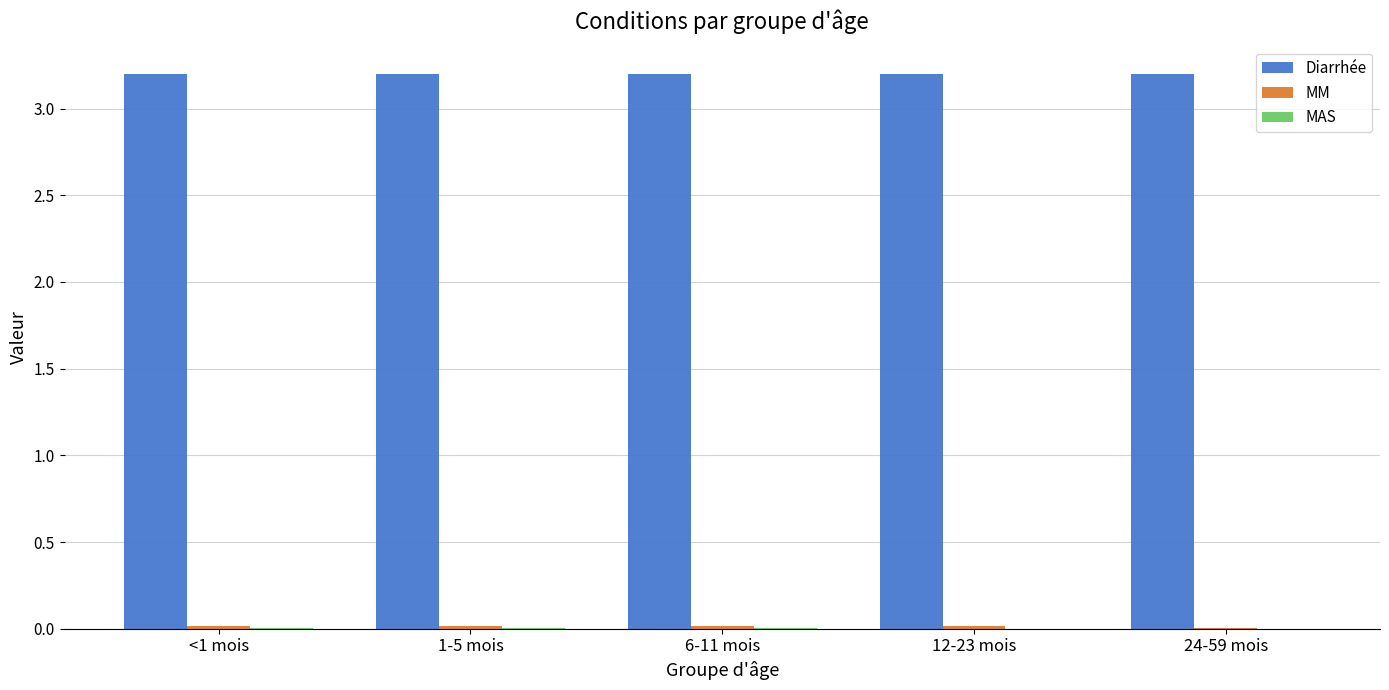

What is the maximum value shown in the chart?

3.2